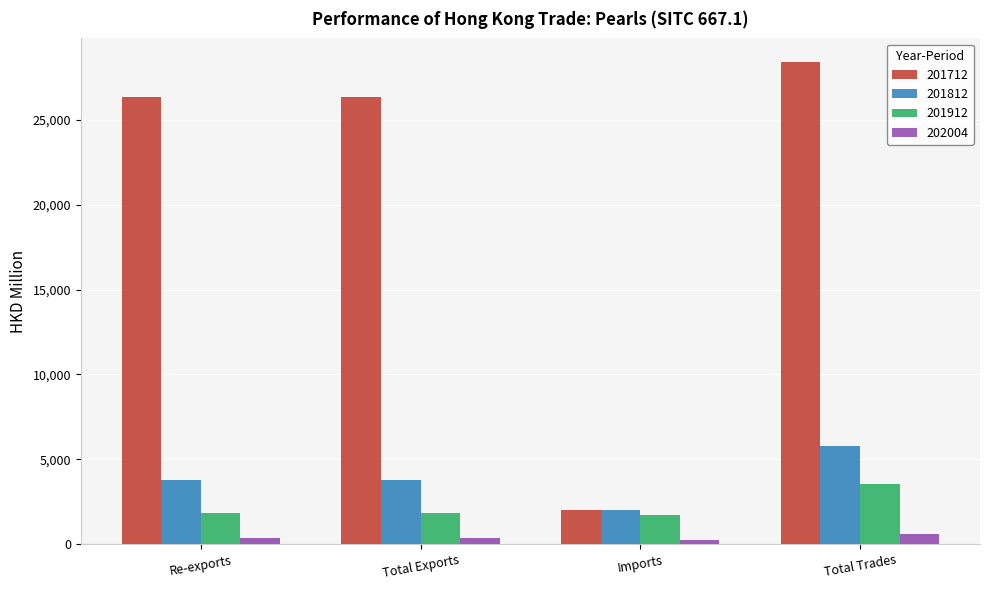

Which series has the widest spread of values?

201712